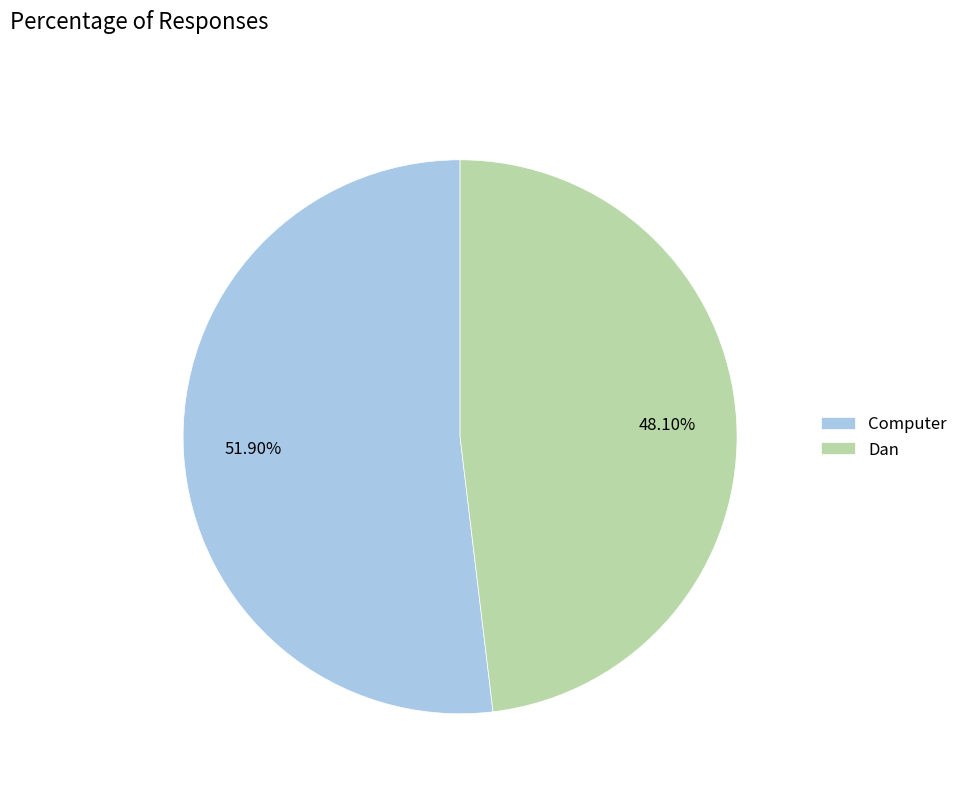

To the nearest percent, what percentage of the pie is Dan?

48%